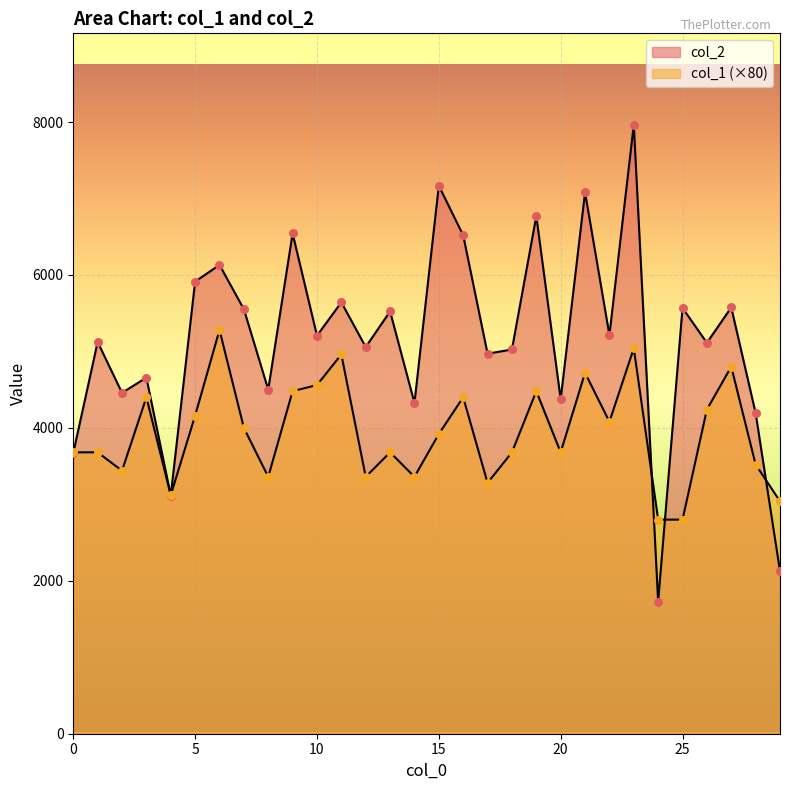

Which series has the largest total across all categories?

col_2